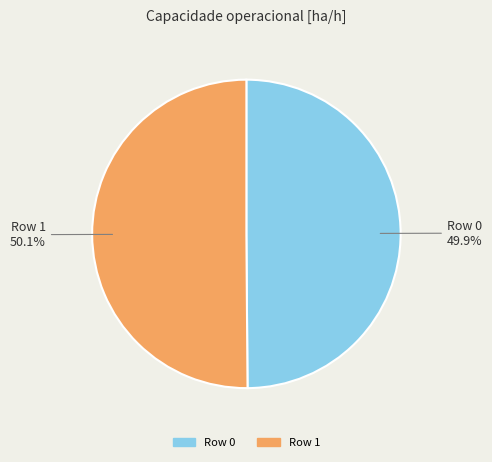

Is the sum of Row 0 49.9% and Row 1 50.1% greater than half?

Yes